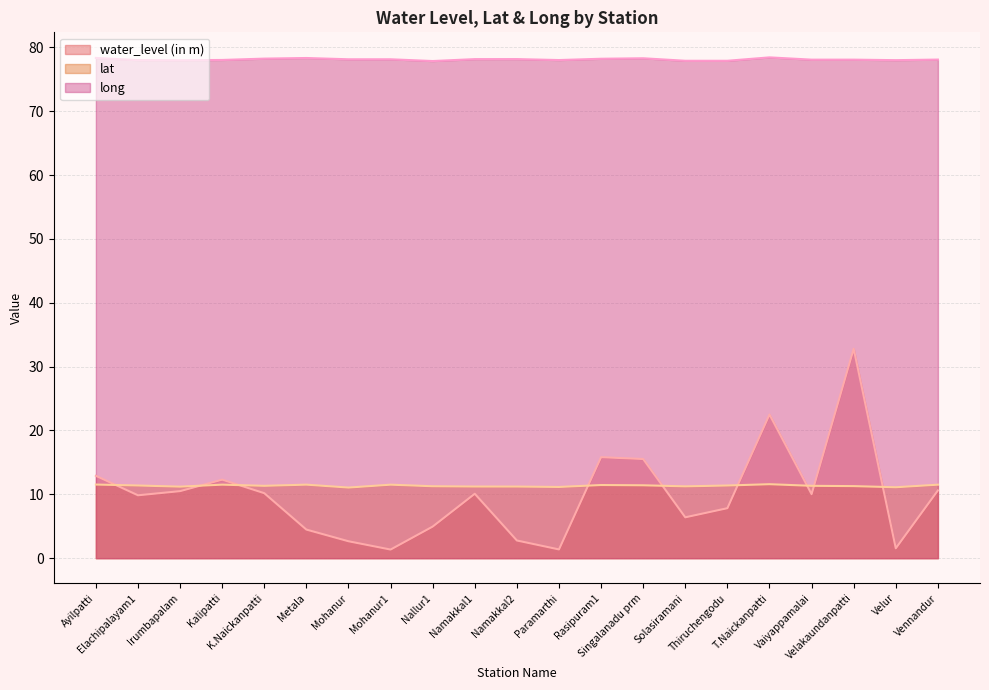

Is it true that lat equals 4.0 at Rasipuram1?

False